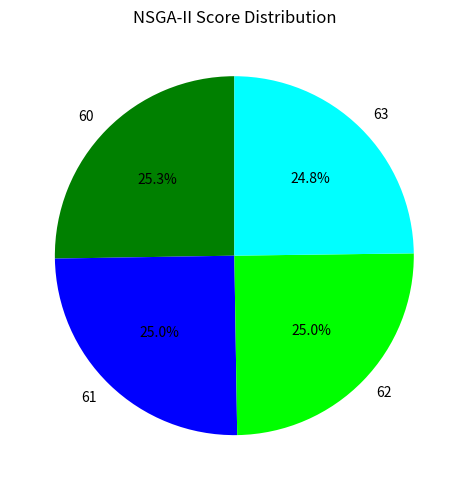

Does 60 represent more than half of the total?

No